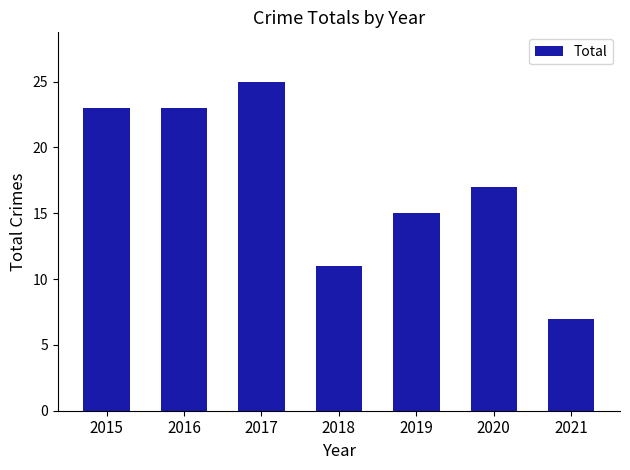

The value at 2015 is 23. True or false?

True